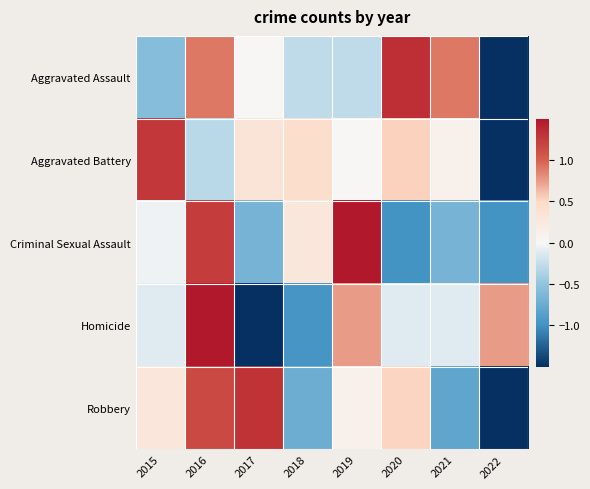

Rank the series by their maximum value, from highest to lowest.

Criminal Sexual Assault, Homicide, Aggravated Assault, Robbery, Aggravated Battery